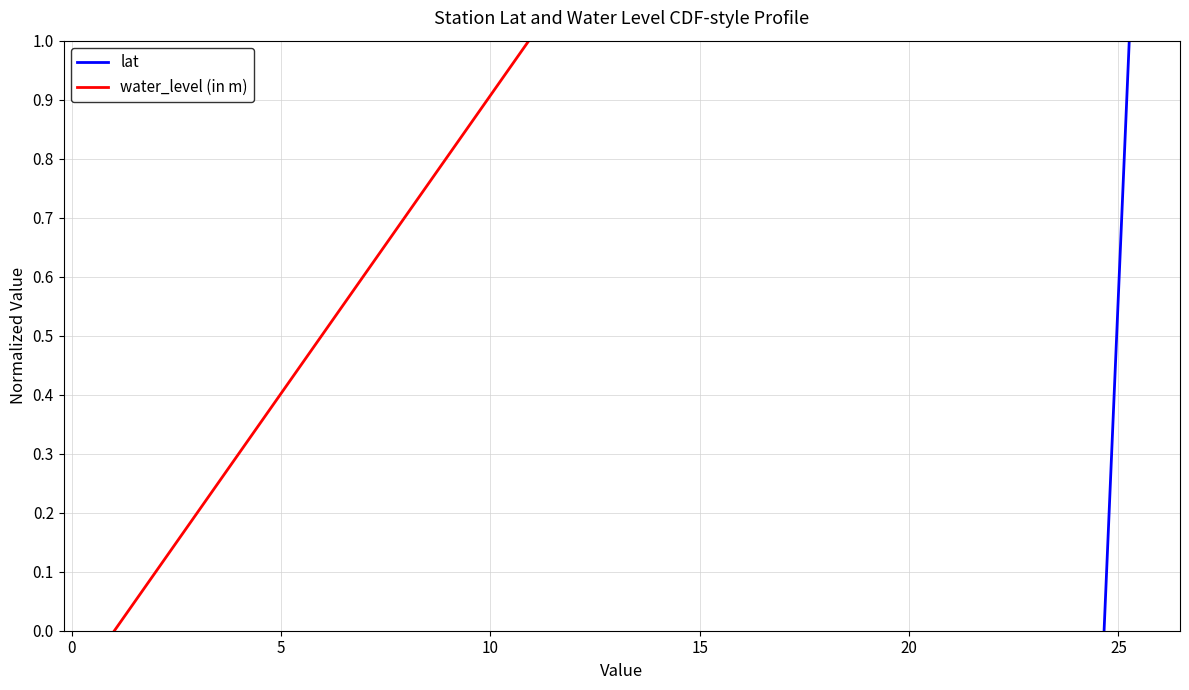

True or false: lat and water_level (in m) intersect in this chart.

False